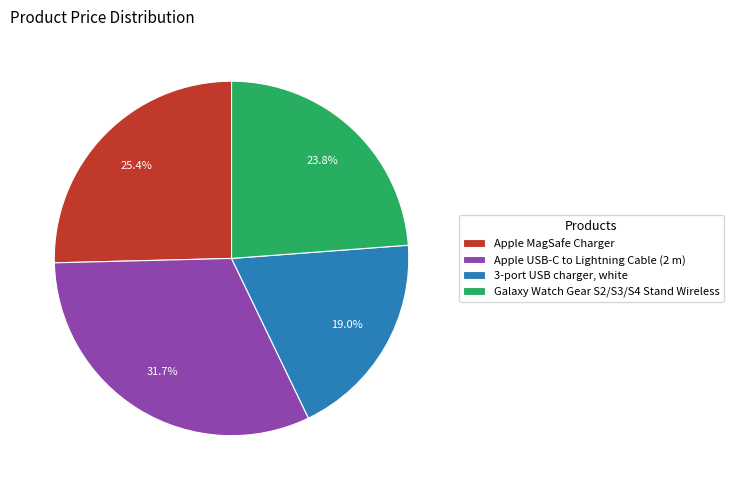

The Galaxy Watch Gear S2/S3/S4 Stand Wireless slice represents 31% of the pie. True or false?

False